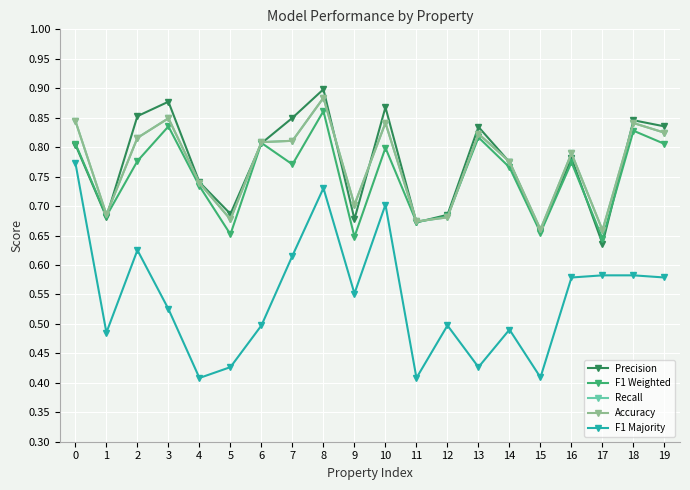

What value does the F1 Majority series have at 4?

0.4